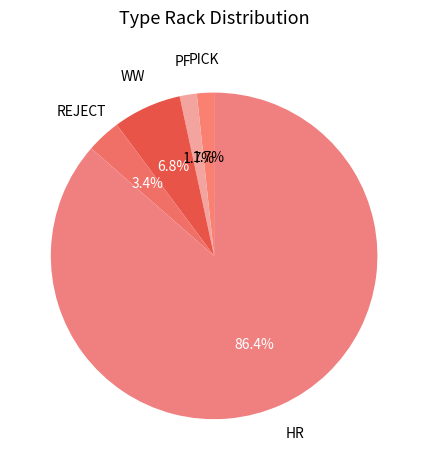

True or false: HR accounts for 86% of the total.

True